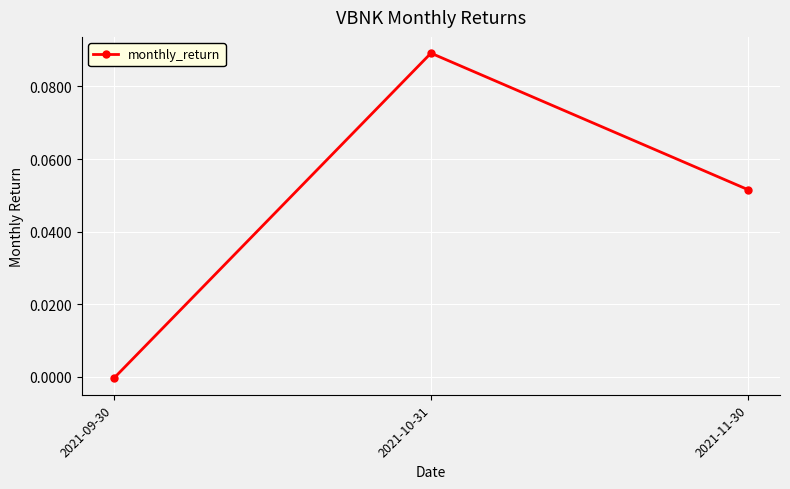

How many values are above zero?

2